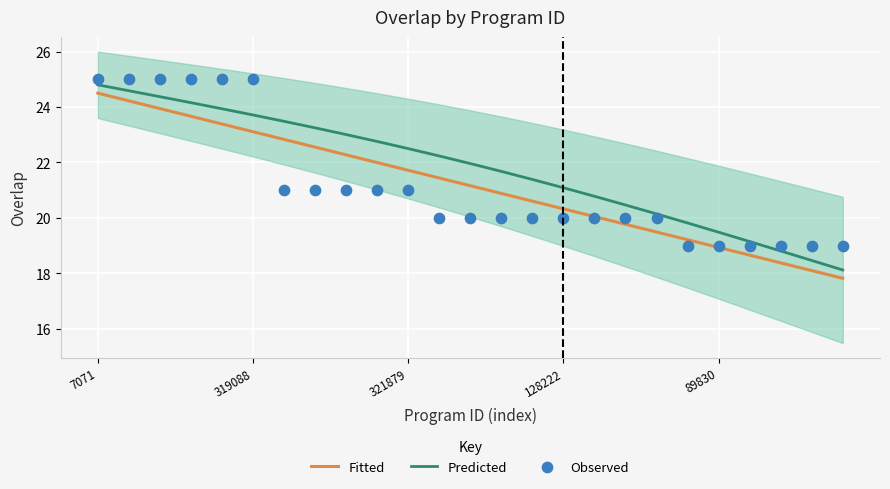

Which series has the largest Y range (max minus min)?

Fitted